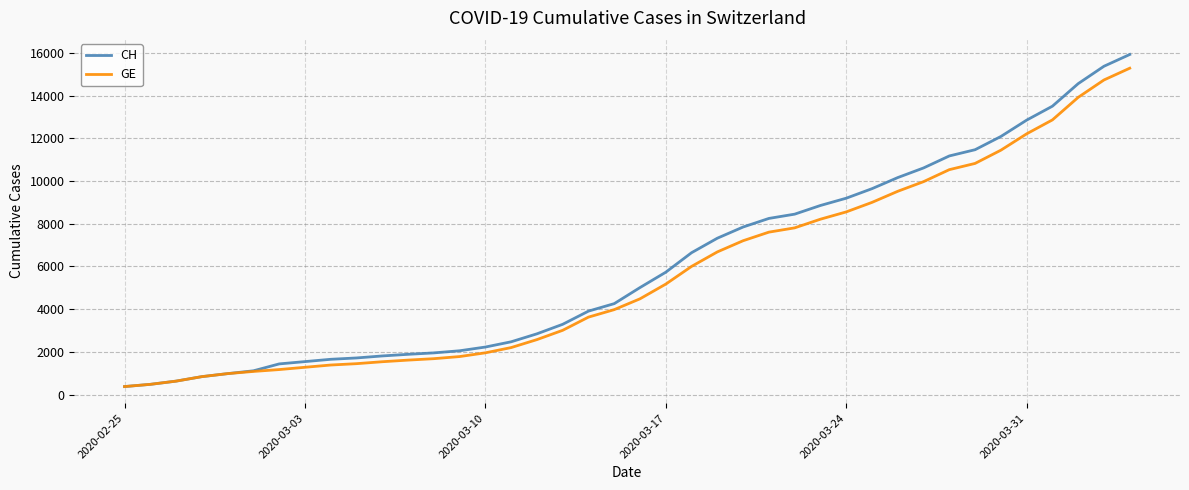

What is the minimum value for CH?

375